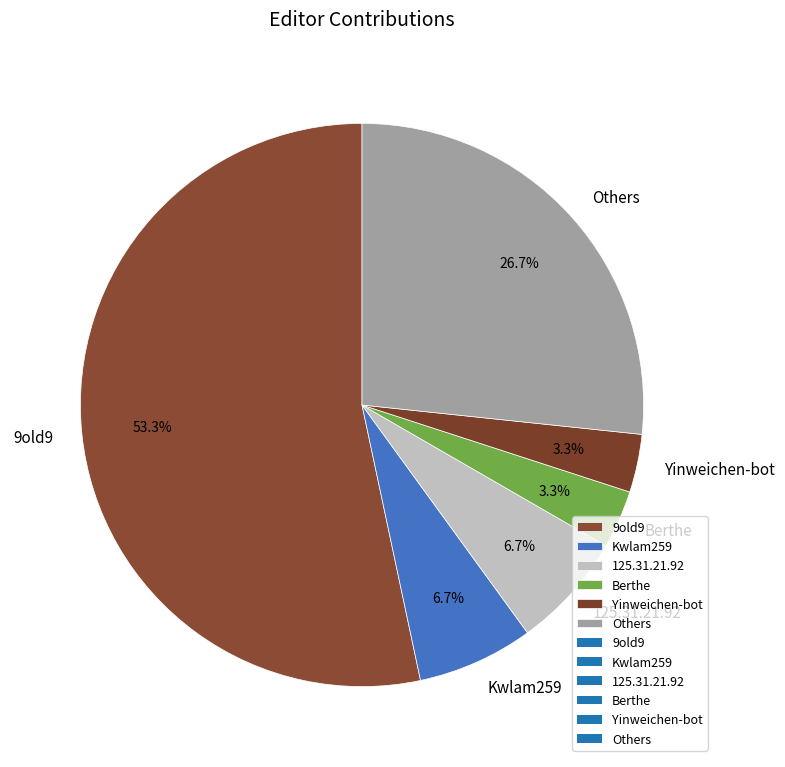

Which category has the biggest portion of the pie?

9old9